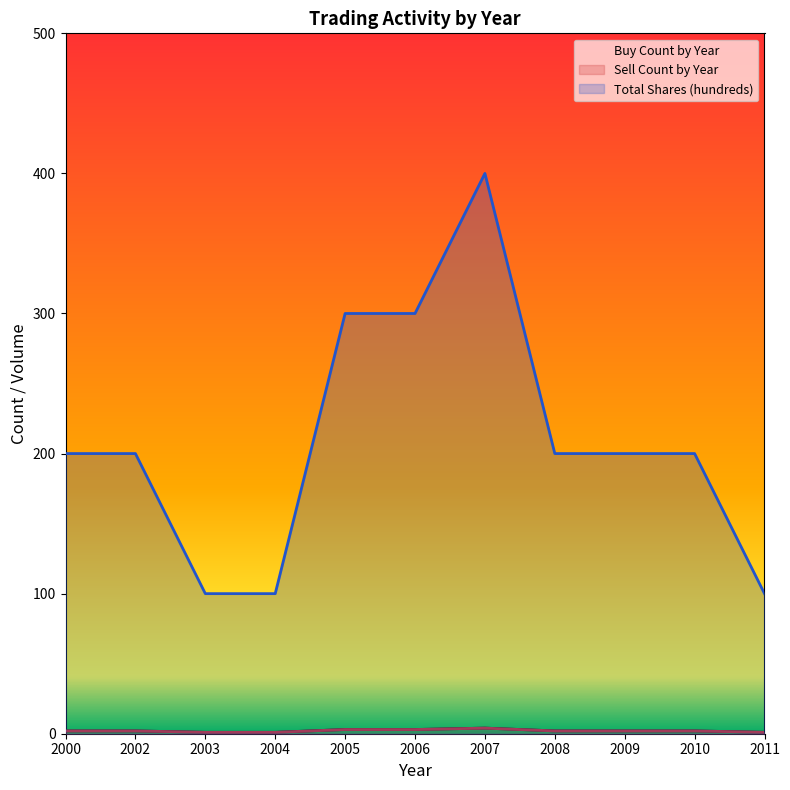

What is the average value of the Total Shares (hundreds) series?

209